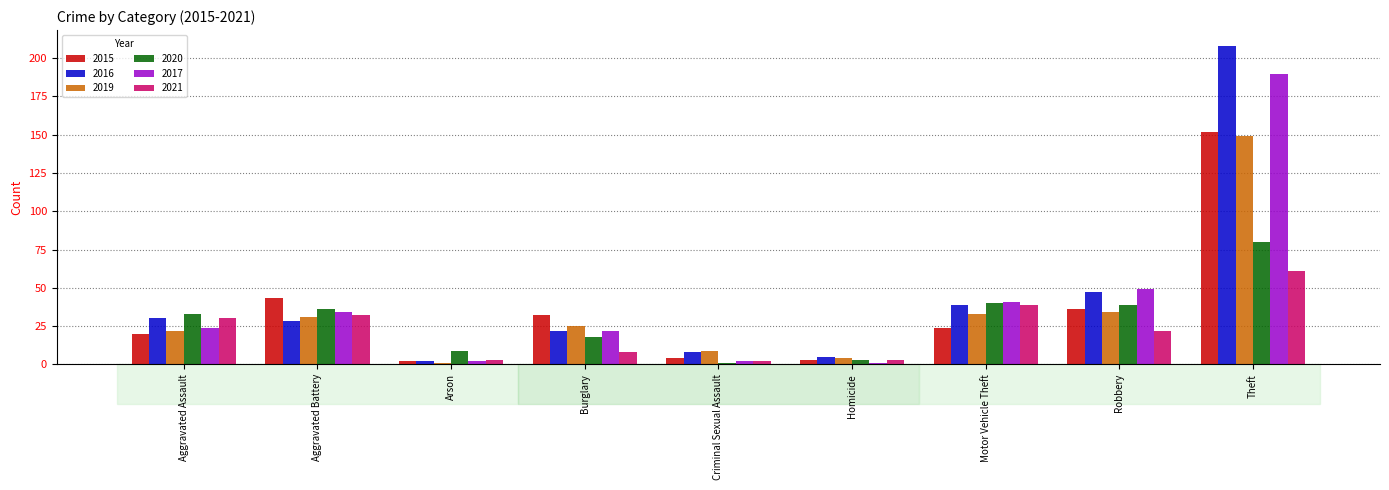

What is the minimum value shown in the chart?

1